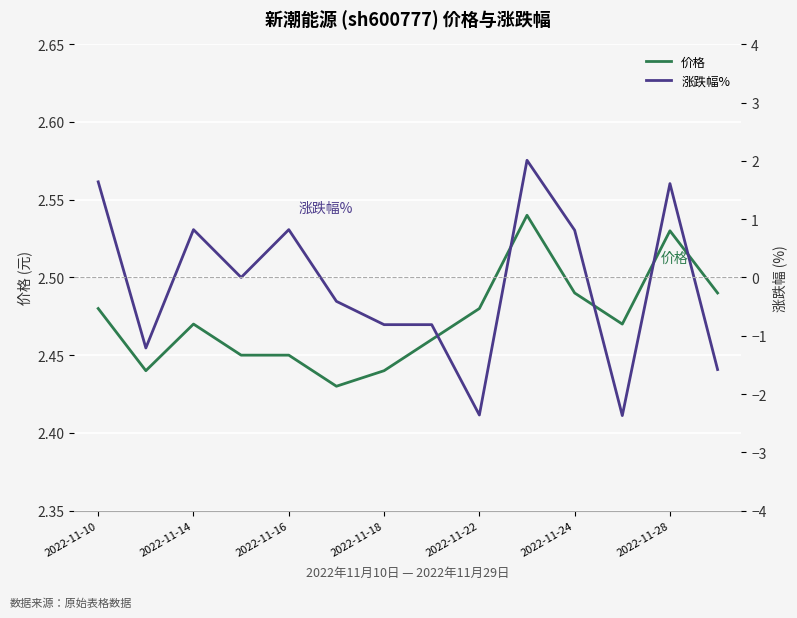

True or false: 价格 has a value of 0.7 at 2022-11-28.

False